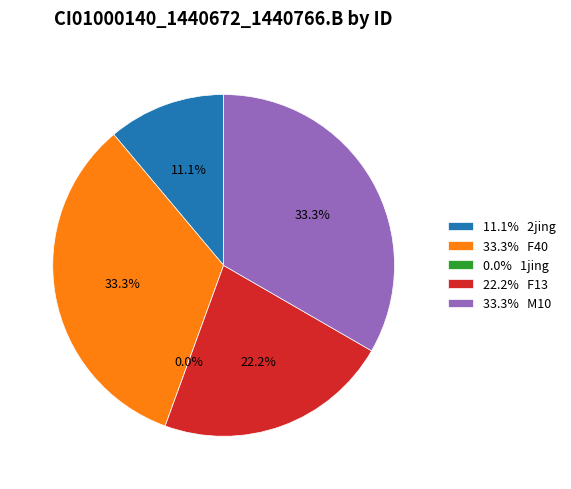

The 1jing slice represents 0% of the pie. True or false?

True